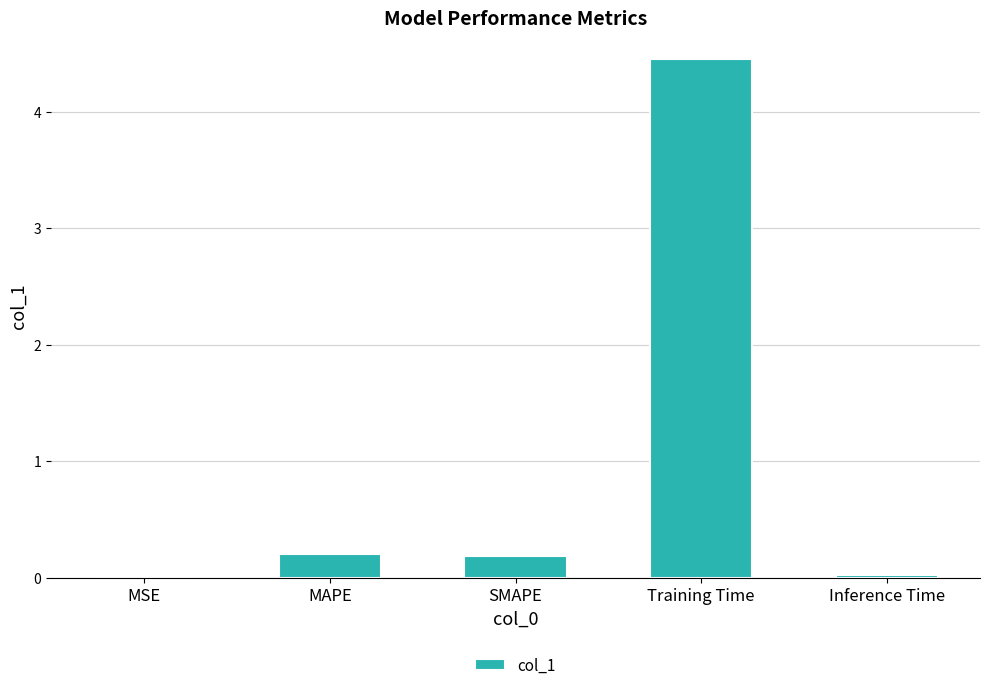

What is the sum of all values?

4.9